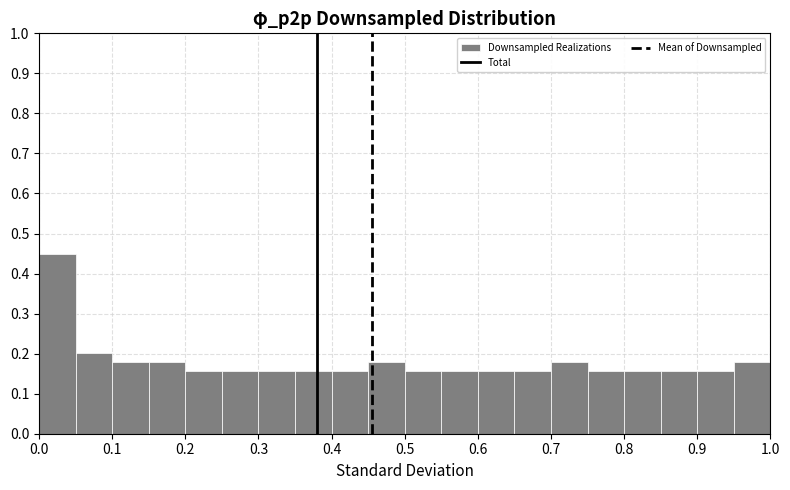

Reading left to right, transcribe this chart: for each bar, give the range it covers on the x-axis and its height. The values are not printed on the chart, so give them approximately, as read against the axis.

0.00 to 0.05: 0.45
0.05 to 0.10: 0.20
0.10 to 0.15: 0.18
0.15 to 0.20: 0.18
0.20 to 0.25: 0.16
0.25 to 0.30: 0.16
0.30 to 0.35: 0.16
0.35 to 0.40: 0.16
0.40 to 0.45: 0.16
0.45 to 0.50: 0.18
0.50 to 0.55: 0.16
0.55 to 0.60: 0.16
0.60 to 0.65: 0.16
0.65 to 0.70: 0.16
0.70 to 0.75: 0.18
0.75 to 0.80: 0.16
0.80 to 0.85: 0.16
0.85 to 0.90: 0.16
0.90 to 0.95: 0.16
0.95 to 1.00: 0.18